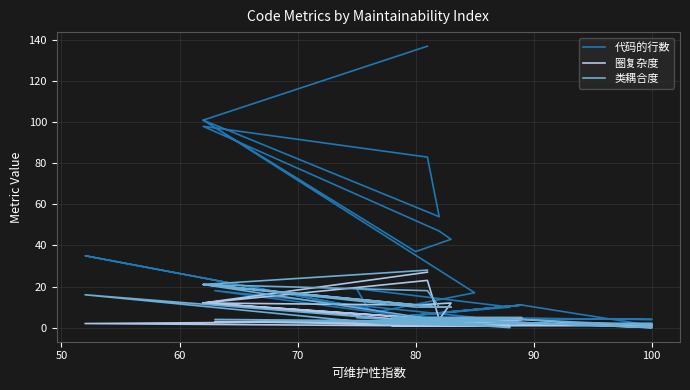

How many intersections are there between 类耦合度 and 圈复杂度?

8